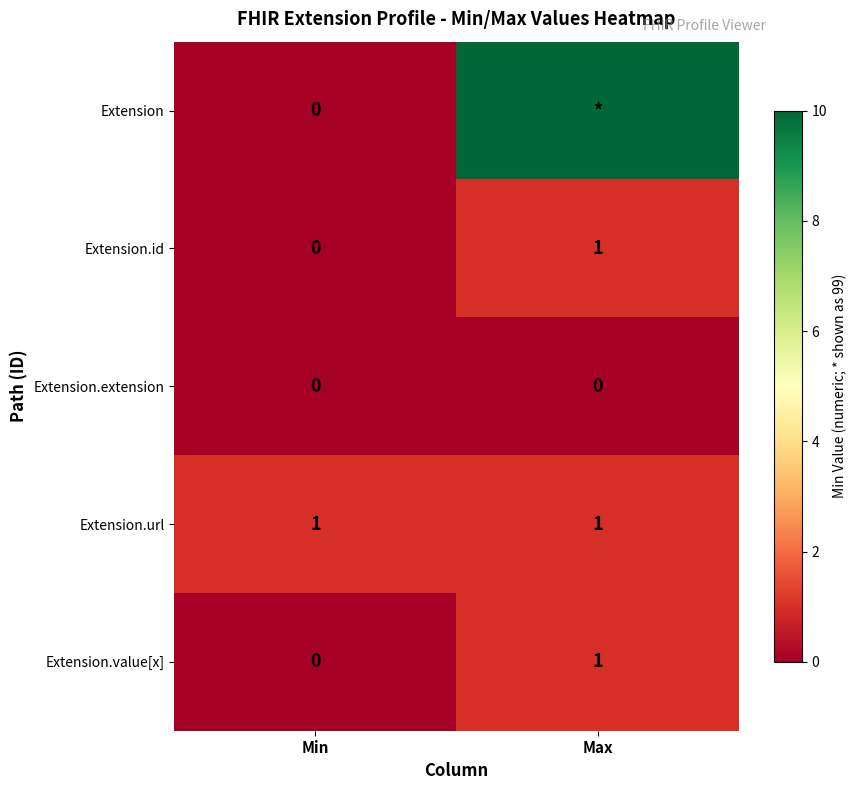

The Extension.id series shows 1 at Max. True or false?

True